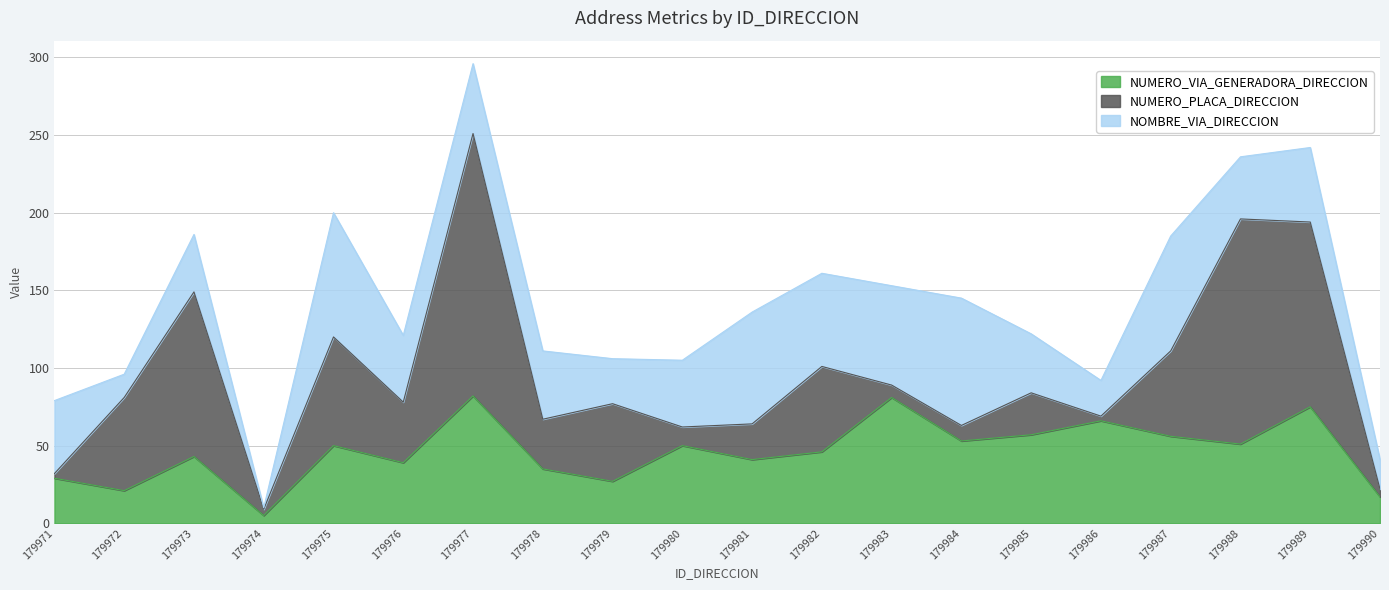

Reading left to right, list all the values displayed in this chart.

NUMERO_VIA_GENERADORA_DIRECCION: 29	21	43	5	50	39	82	35	27	50	41	46	81	53	57	66	56	51	75	17
NUMERO_PLACA_DIRECCION: 3	60	106	4	70	39	169	32	50	12	23	55	8	10	27	3	55	145	119	5
NOMBRE_VIA_DIRECCION: 47	15	37	1	80	43	45	44	29	43	72	60	64	82	38	23	74	40	48	19